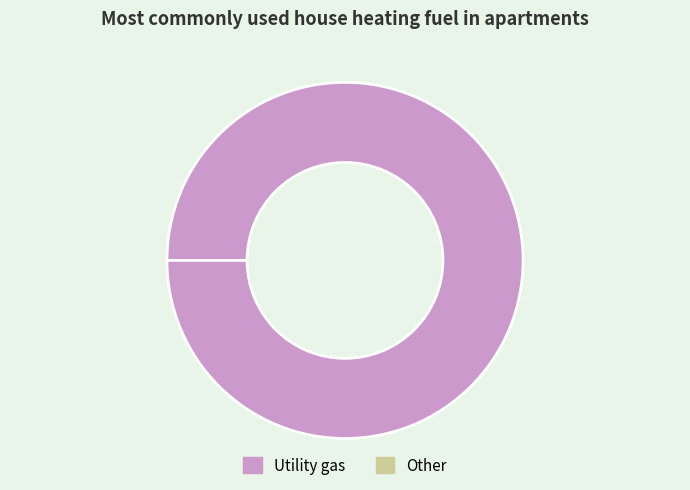

Is 65 the majority of the pie?

No